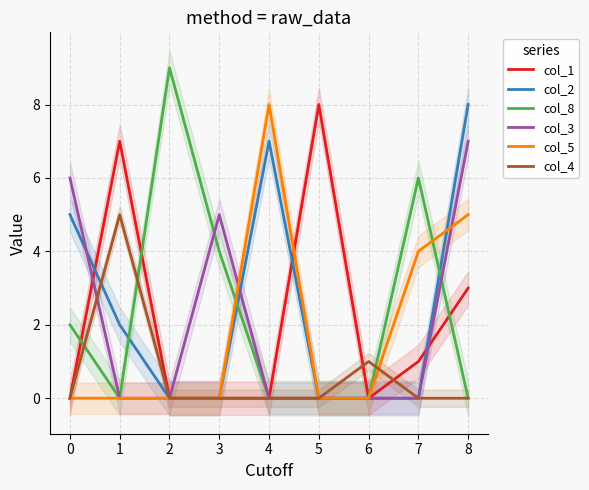

Is the value of col_3 at 0 greater than the value of col_8 at 6?

Yes